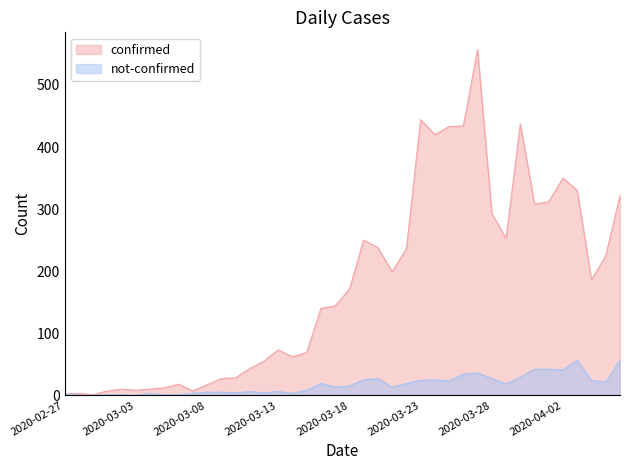

What is the value of the not-confirmed point at the 36th from the left?

41